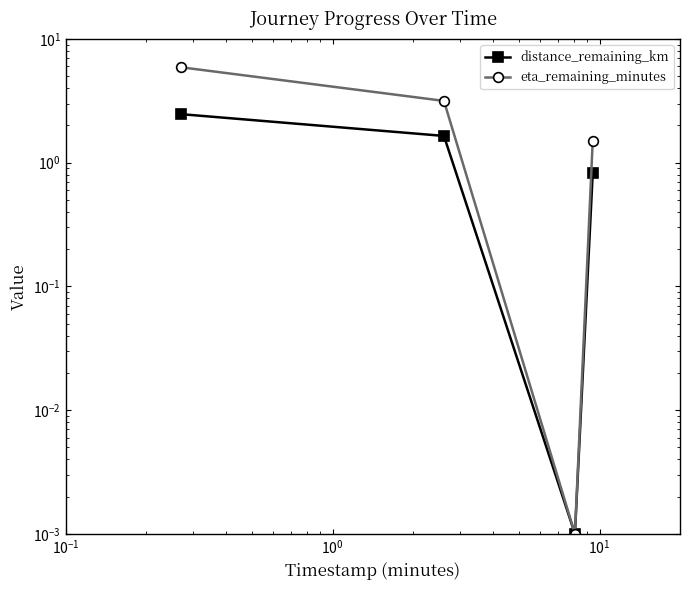

What position from the right is $\mathdefault{10^{-1}}$?

3